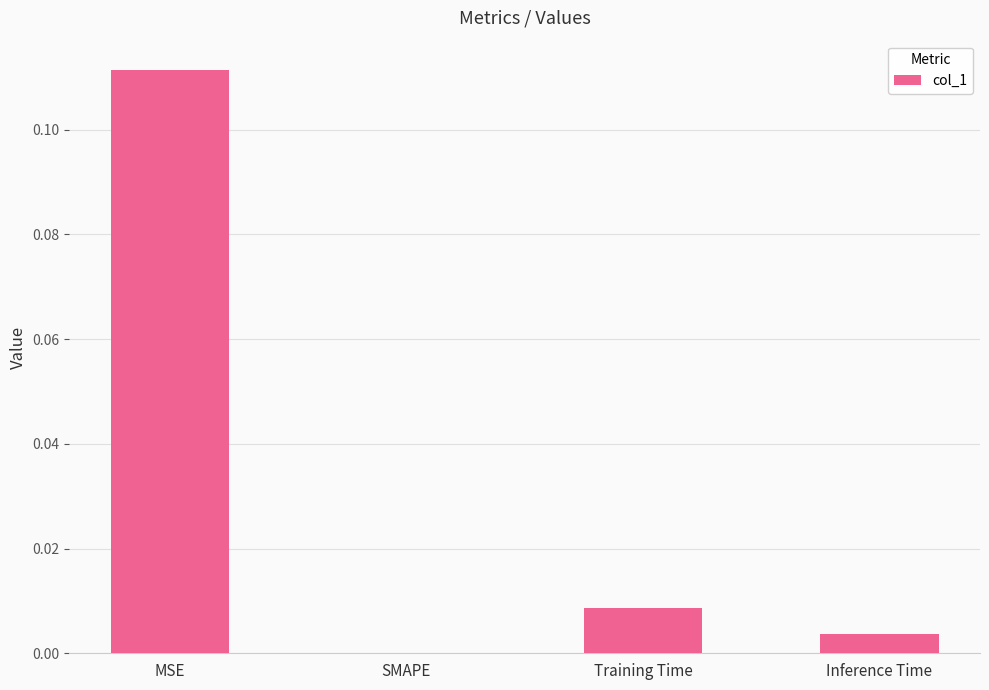

At which category does the chart reach its peak across all series?

MSE